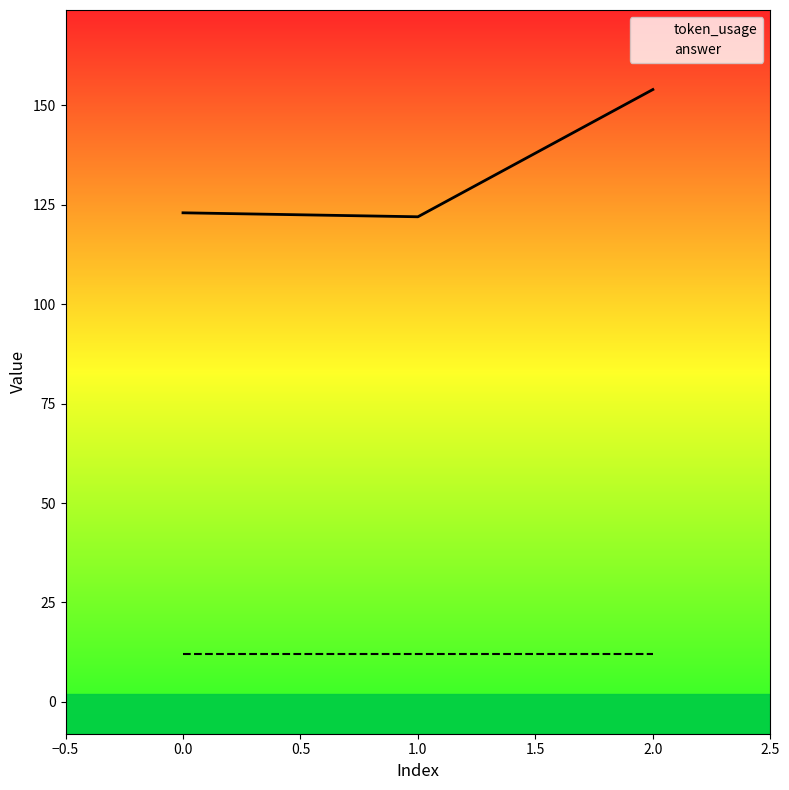

Which series has the largest range (max minus min)?

token_usage